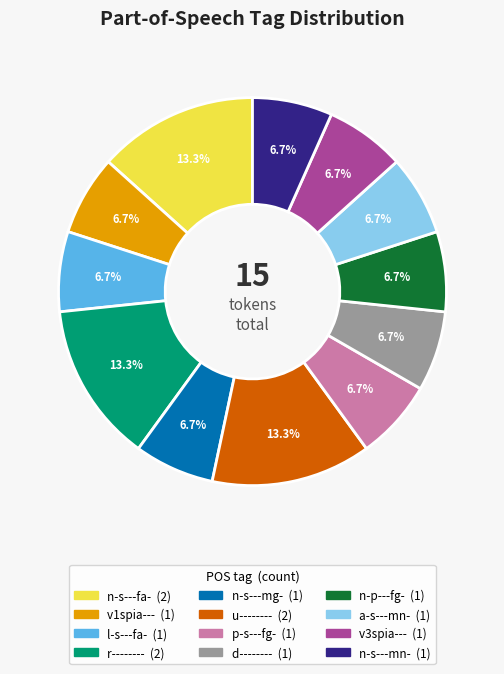

Which has a higher value, r-------- or p-s---fg-?

r--------